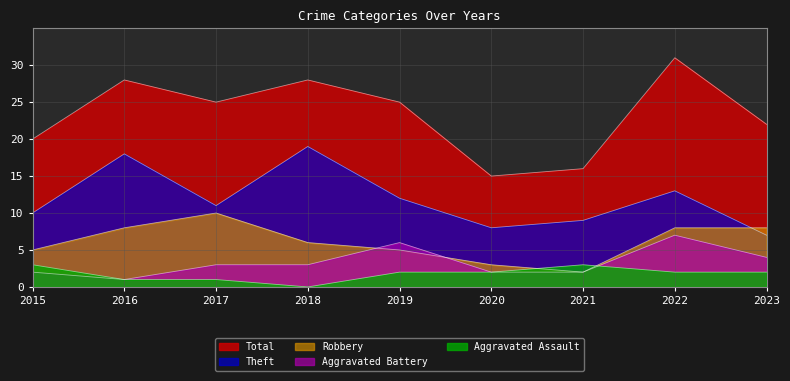

How many interior local valleys does the Aggravated Battery series have?

1